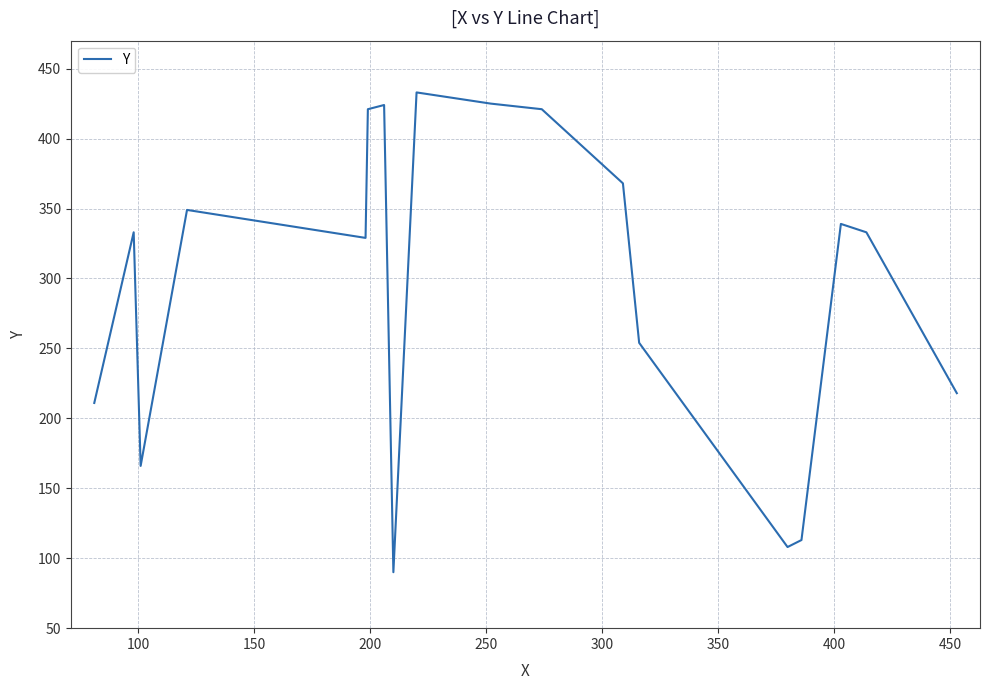

What is the greatest value displayed?

433